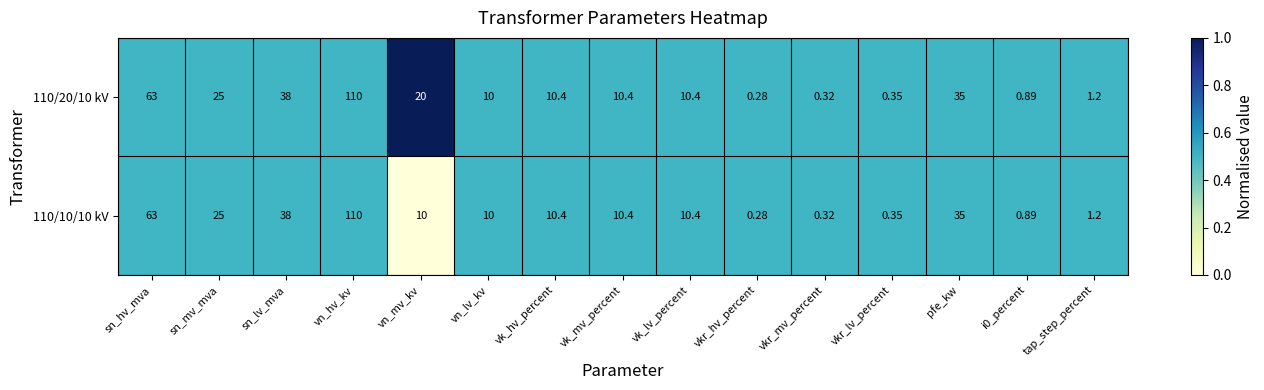

At which category is the sum across all series the highest?

vn_hv_kv